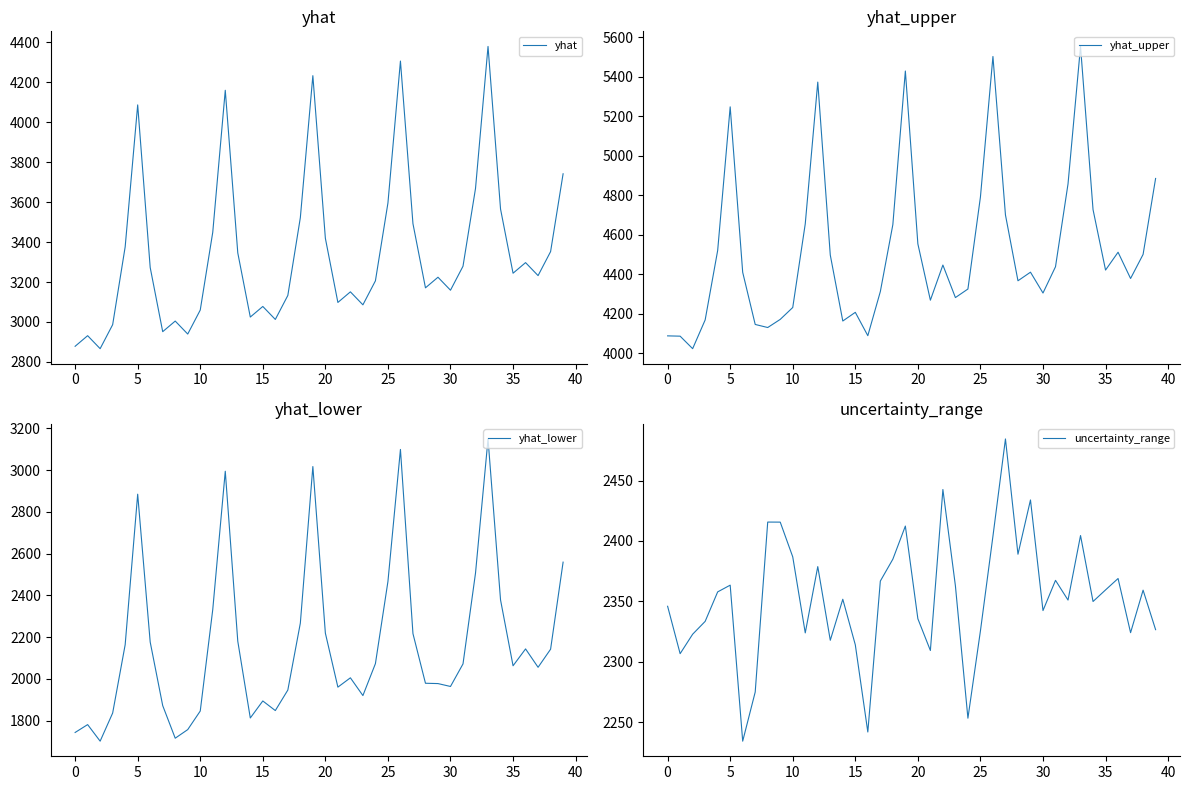

What is the difference between the yhat_lower values at 13 and 35?

117.7